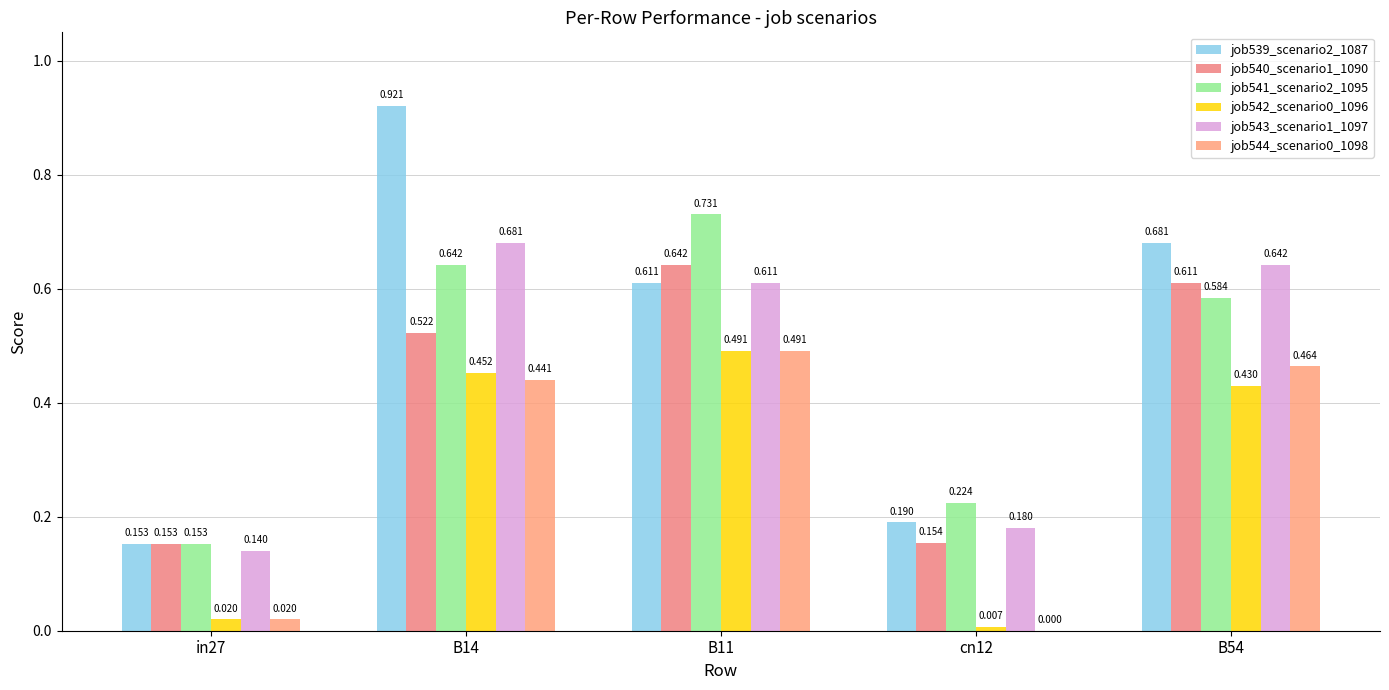

What is the value of the job543_scenario1_1097 bar at the 5th from the left?

0.6